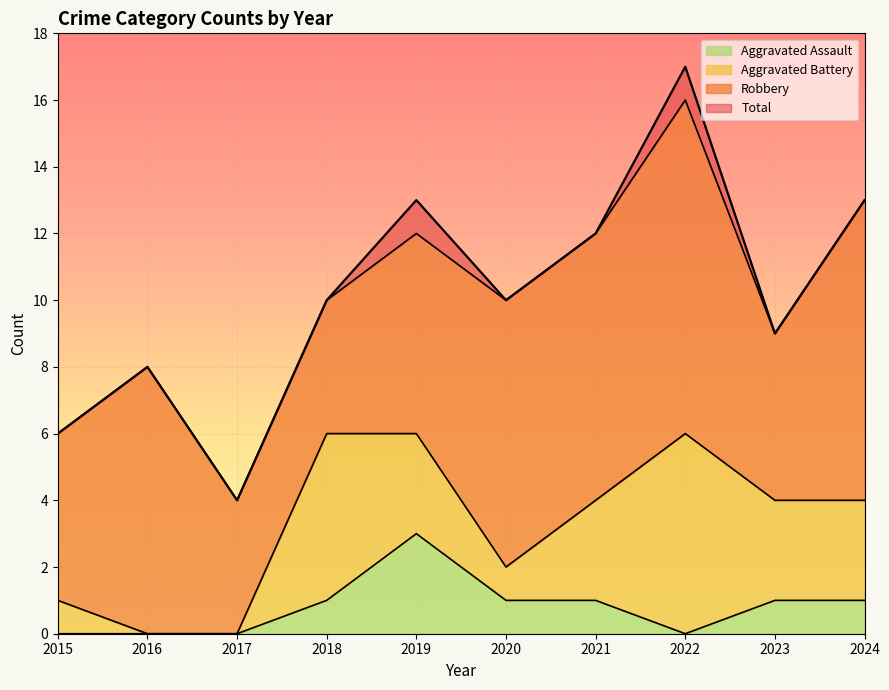

Does the chart display data point markers on the line(s)?

No